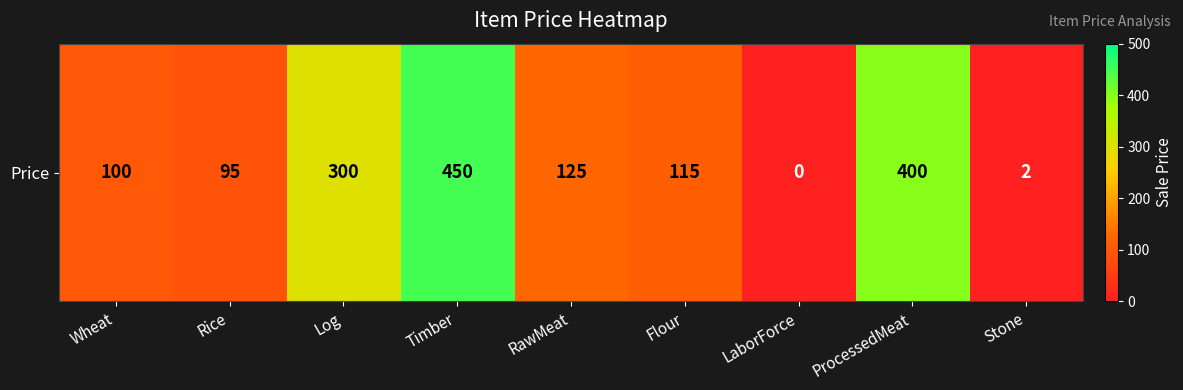

Which has a higher value, Flour or Stone?

Flour